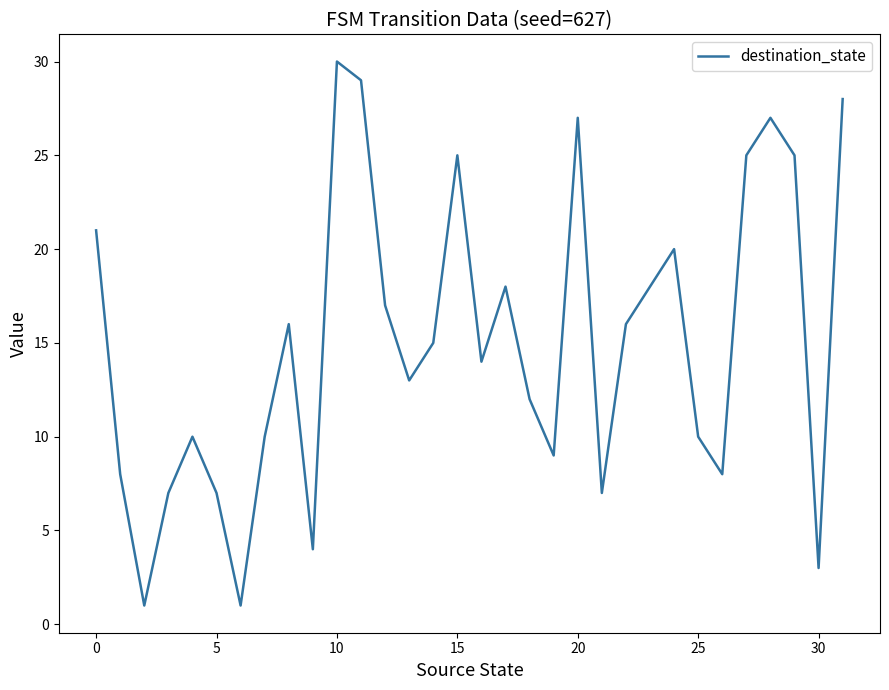

What is the greatest value displayed?

30